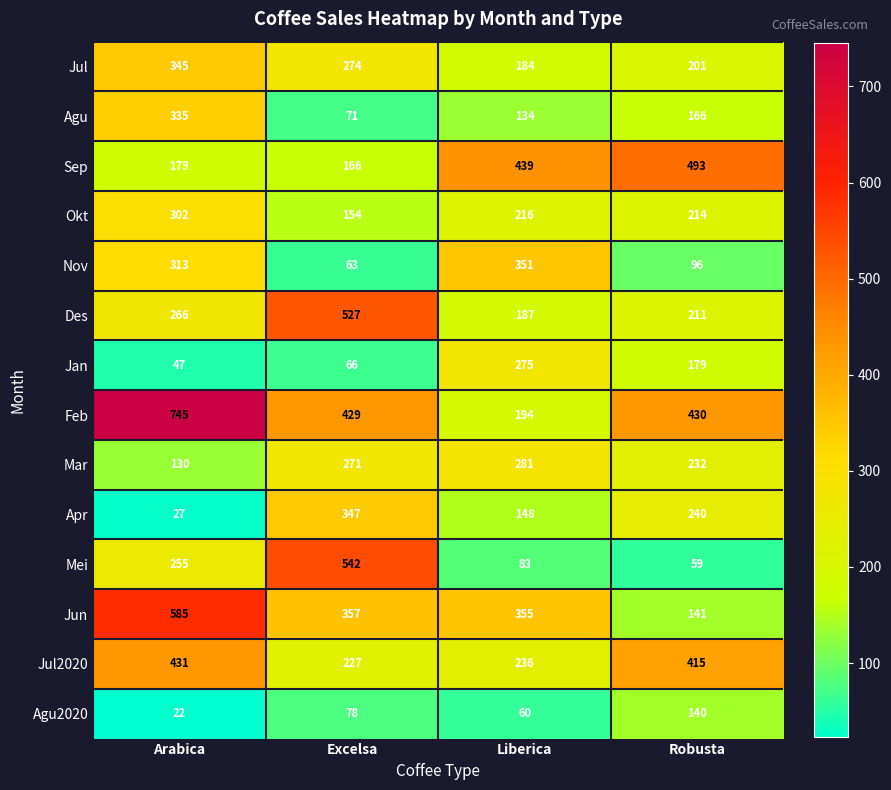

Which series changed the most between Excelsa and Liberica?

Mei